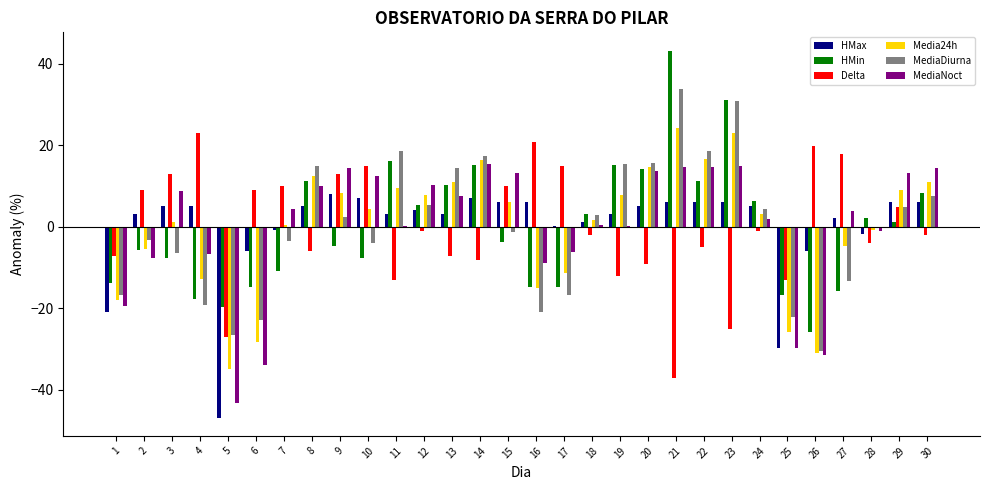

True or false: Delta has a value of 22.9 at 4.

True